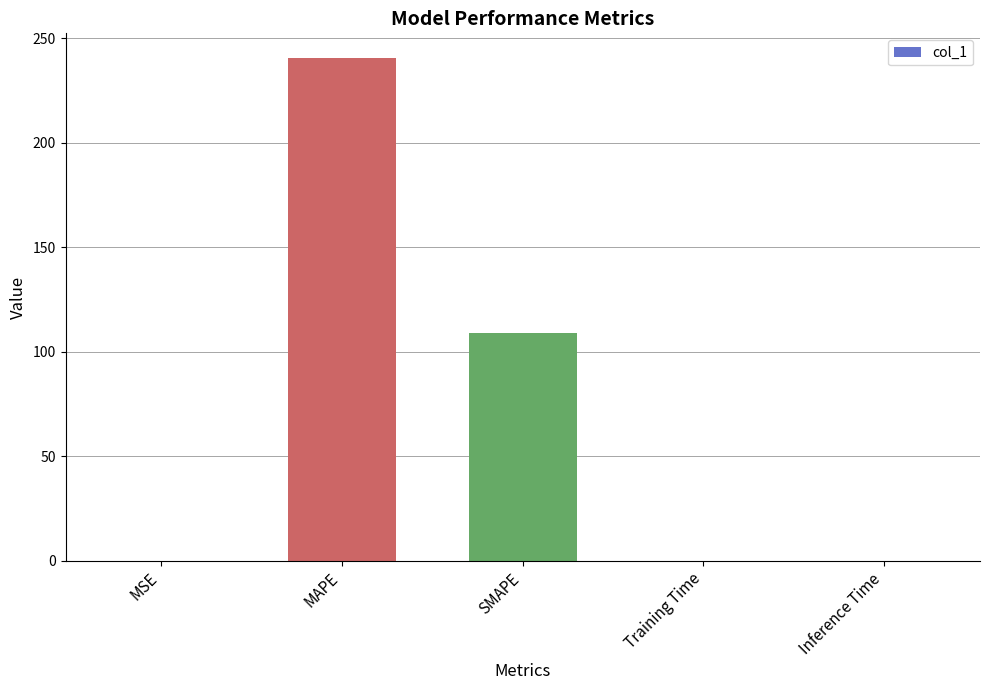

Between SMAPE and Inference Time, which is larger?

SMAPE